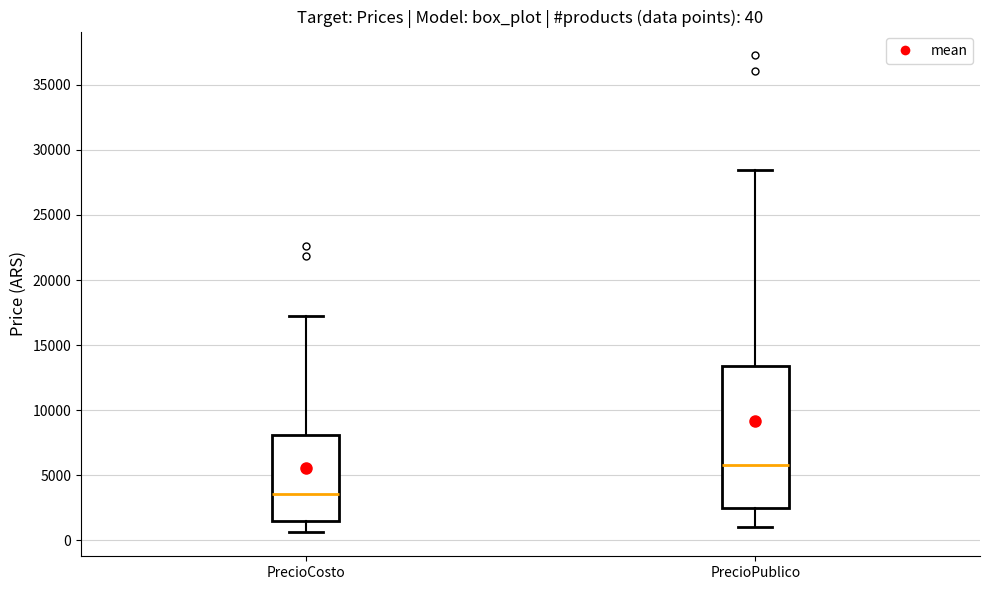

Which box has the lowest median line?

PrecioCosto